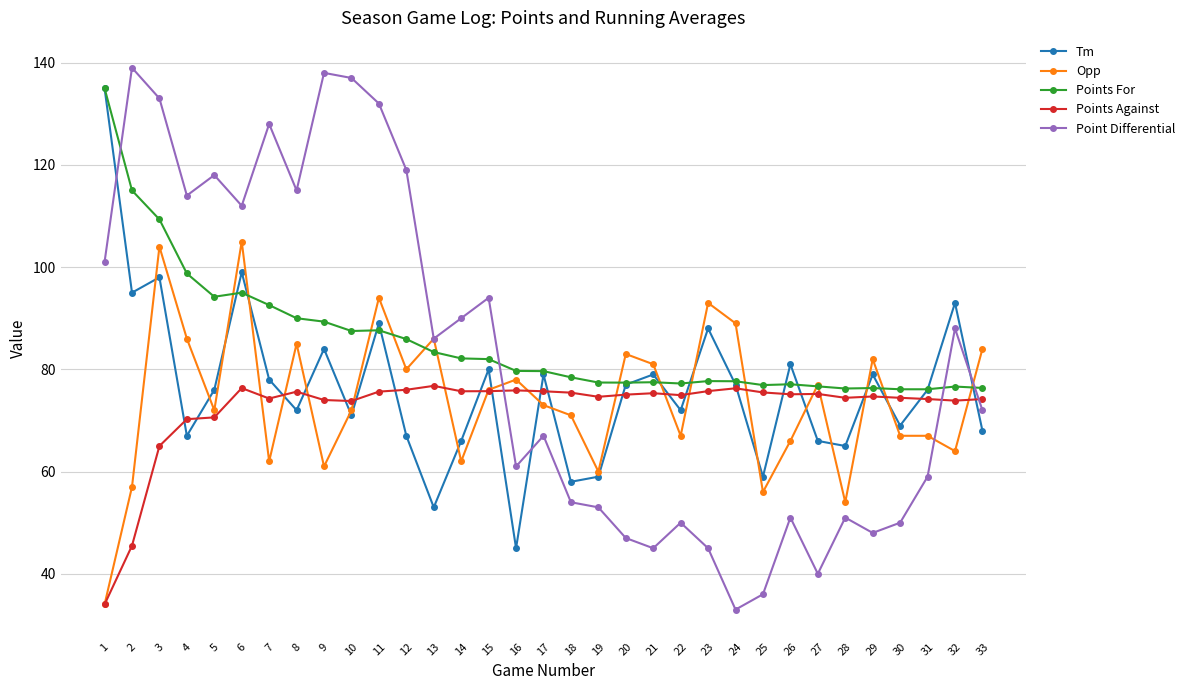

How many times do Point Differential and Points For cross each other?

4